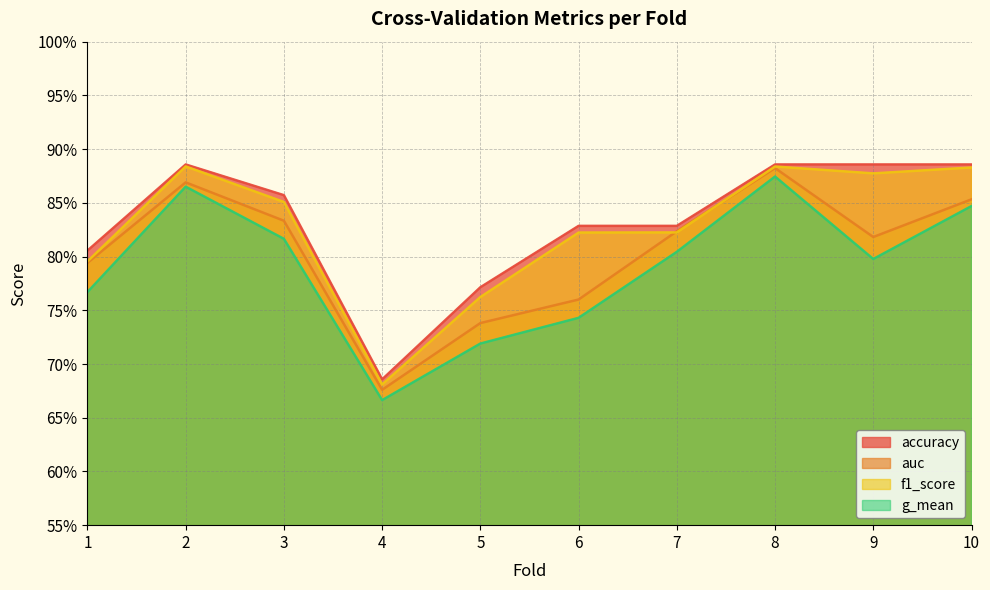

Which category has the lowest value across all series?

4